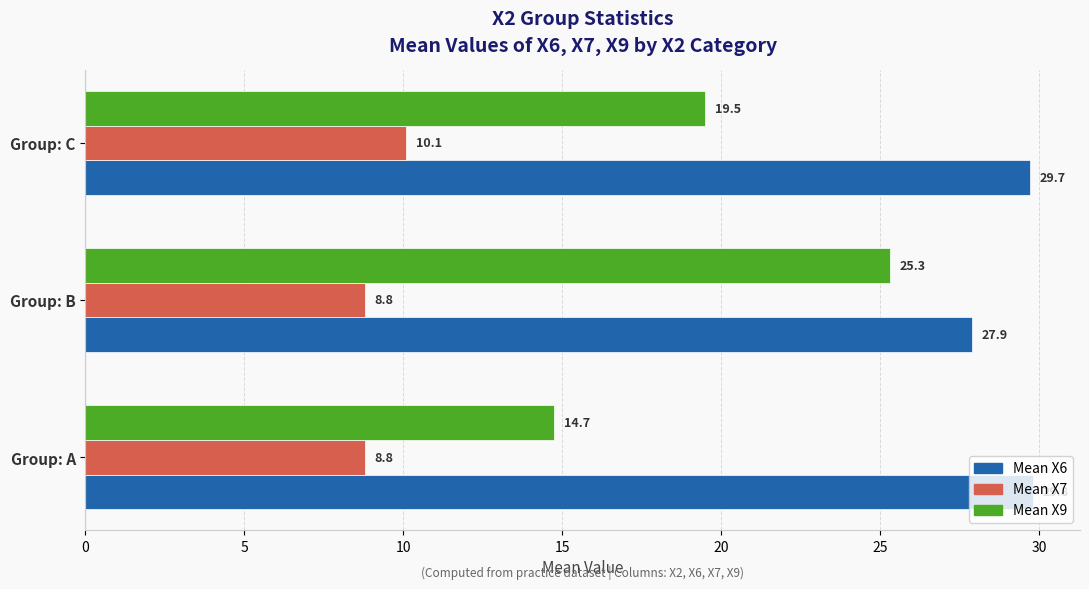

Which series changed the most between Group: A and Group: B?

Mean X9